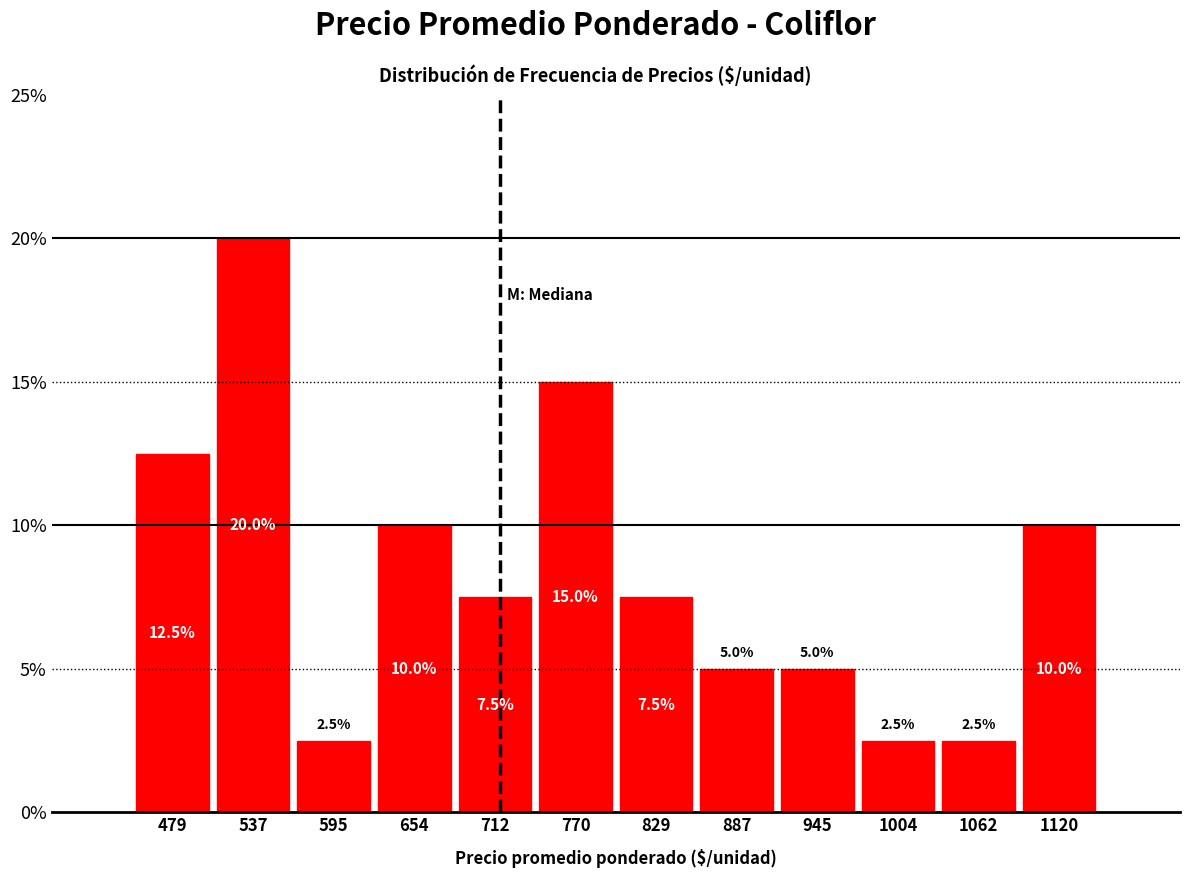

Reading left to right, list every bar in this chart as the range it spans on the x-axis followed by its height. The bar edges are not printed on the chart, so give them approximately, as read against the axis.

450 to 510: 12.5
510 to 570: 20.0
570 to 630: 2.5
630 to 680: 10.0
680 to 740: 7.5
740 to 800: 15.0
800 to 860: 7.5
860 to 920: 5.0
920 to 980: 5.0
980 to 1030: 2.5
1030 to 1090: 2.5
1090 to 1150: 10.0